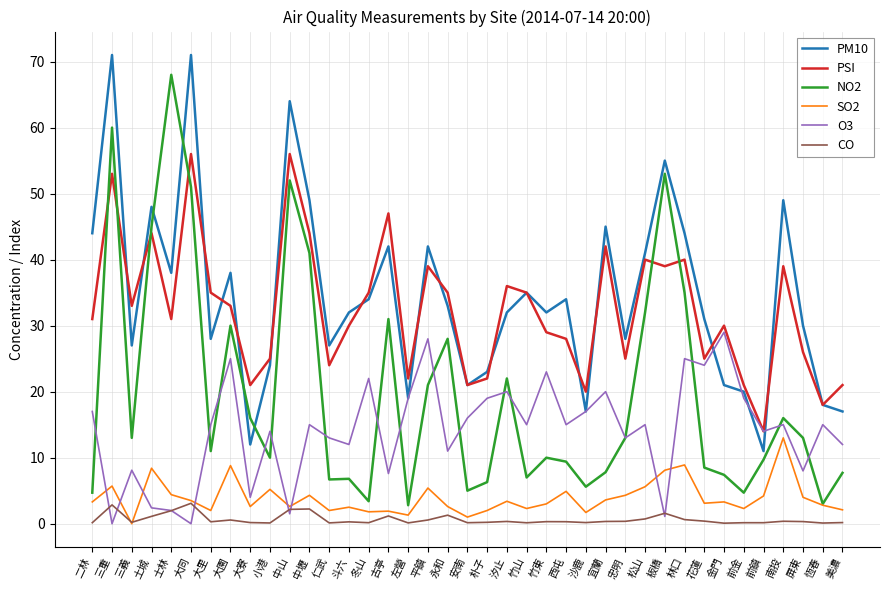

Which series has the largest range (max minus min)?

NO2